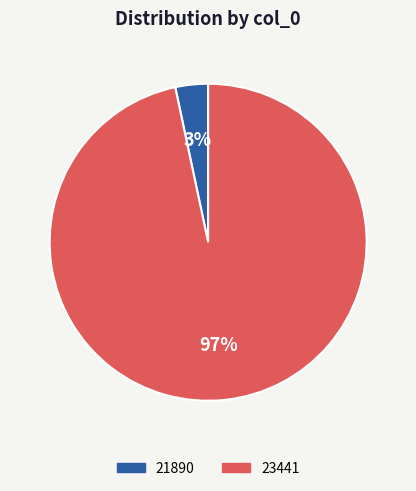

Between 23441 and 21890, which is larger?

23441